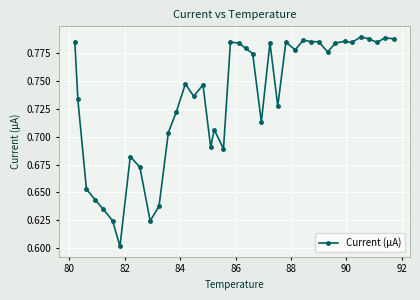

Is this an area chart (filled region under the line)?

No